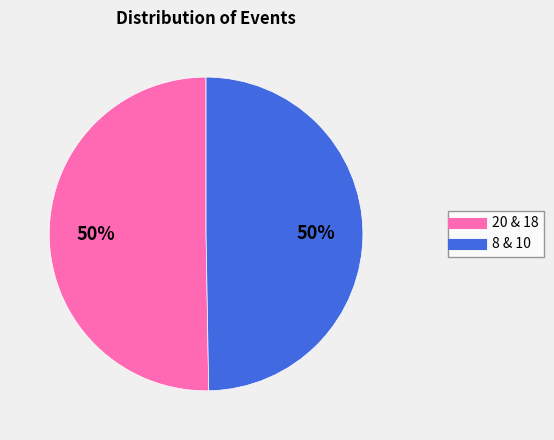

How many slices are in this pie chart?

2